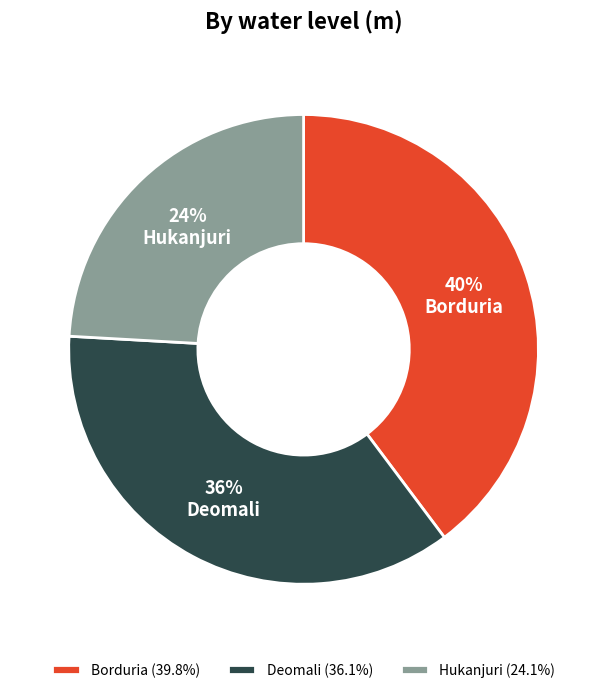

Is there any slice that represents more than half of the pie?

No